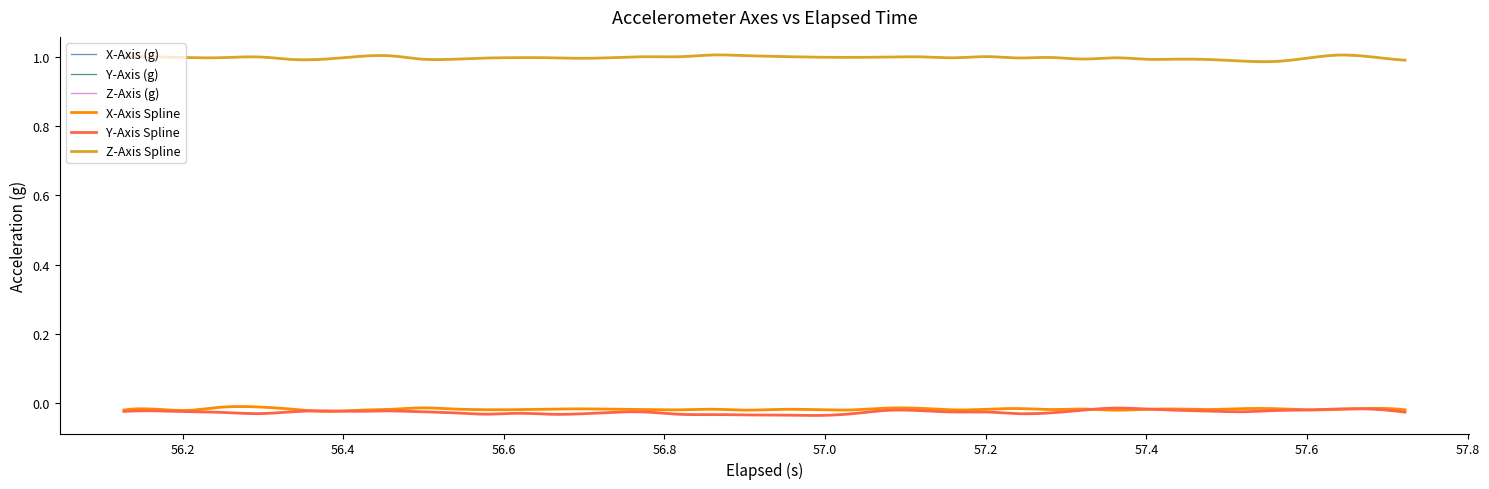

Reading right to left, what are all the values shown in this chart?

x_axis: -0.0	-0.0	-0.0	-0.0	-0.0	-0.0	-0.0	-0.0	-0.0	-0.0	-0.0	-0.0	-0.0	-0.0	-0.0	-0.0	-0.0	-0.0	-0.0	-0.0	-0.0	-0.0	-0.0	-0.0	-0.0	-0.0	-0.0	-0.0	-0.0	-0.0	-0.0	-0.0	-0.0	-0.0	-0.0	-0.0	-0.0	-0.0	-0.0	-0.0
y_axis: -0.0	-0.0	-0.0	-0.0	-0.0	-0.0	-0.0	-0.0	-0.0	-0.0	-0.0	-0.0	-0.0	-0.0	-0.0	-0.0	-0.0	-0.0	-0.0	-0.0	-0.0	-0.0	-0.0	-0.0	-0.0	-0.0	-0.0	-0.0	-0.0	-0.0	-0.0	-0.0	-0.0	-0.0	-0.0	-0.0	-0.0	-0.0	-0.0	-0.0
z_axis: 1.0	1.0	1.0	1.0	1.0	1.0	1.0	1.0	1.0	1.0	1.0	1.0	1.0	1.0	1.0	1.0	1.0	1.0	1.0	1.0	1.0	1.0	1.0	1.0	1.0	1.0	1.0	1.0	1.0	1.0	1.0	1.0	1.0	1.0	1.0	1.0	1.0	1.0	1.0	1.0